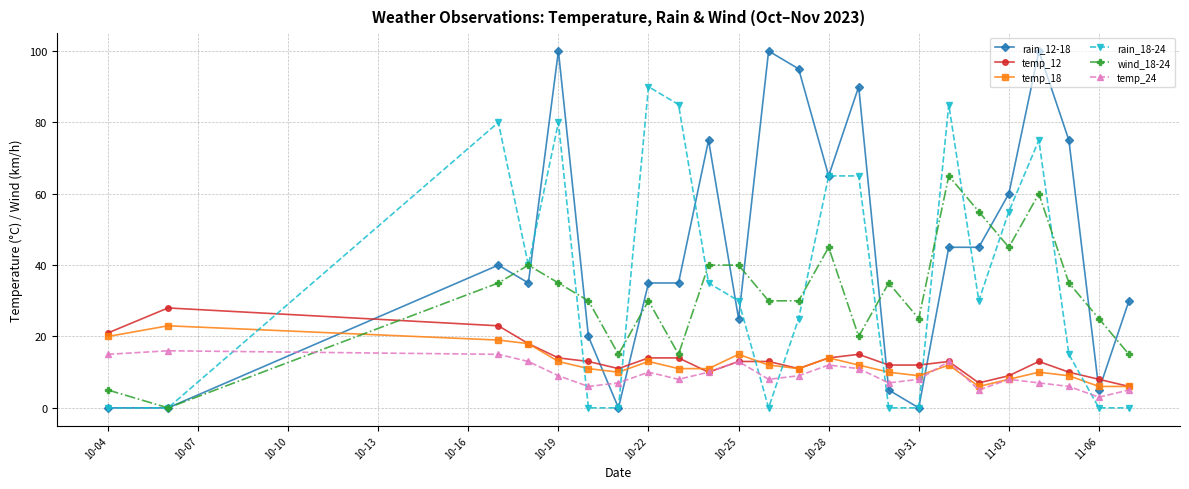

Count the number of categories in the chart.

24